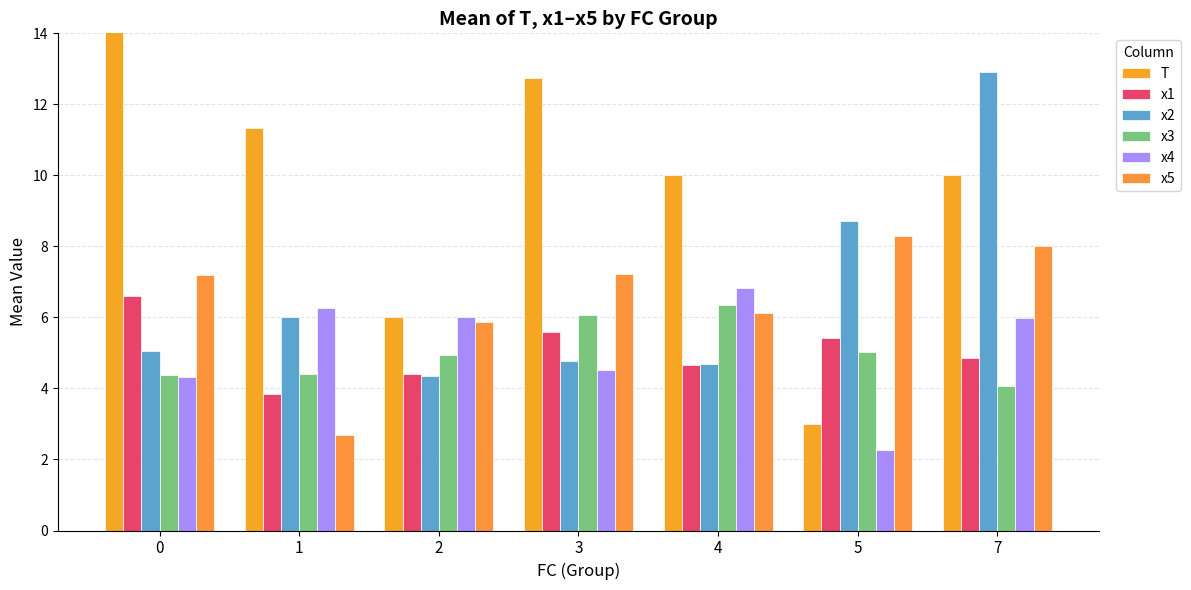

At which label does x1 reach its minimum?

1